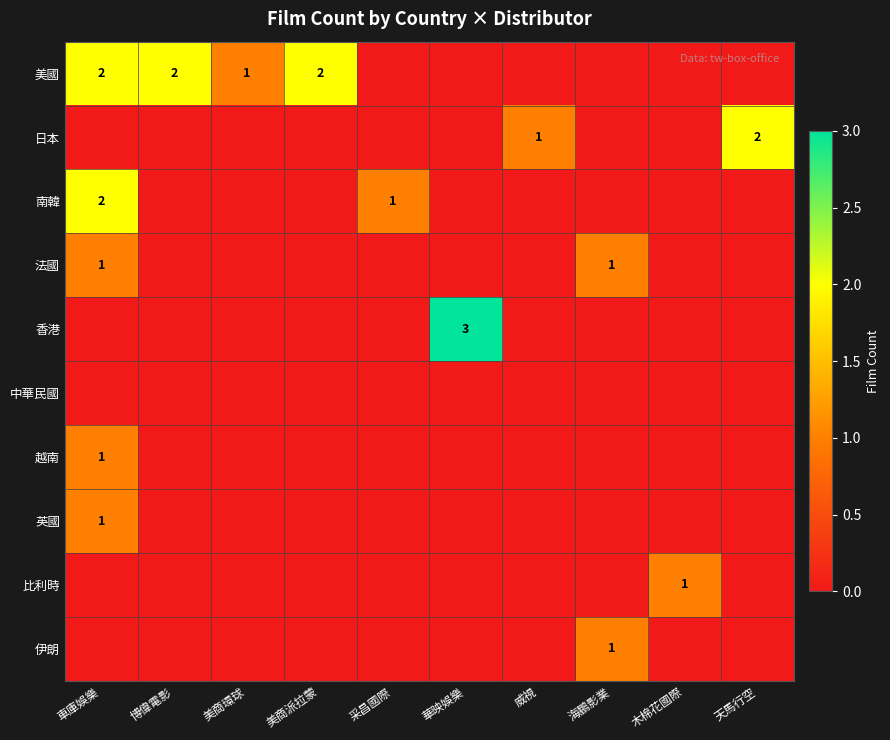

True or false: 香港 has a value of 3 at 華映娛樂.

True